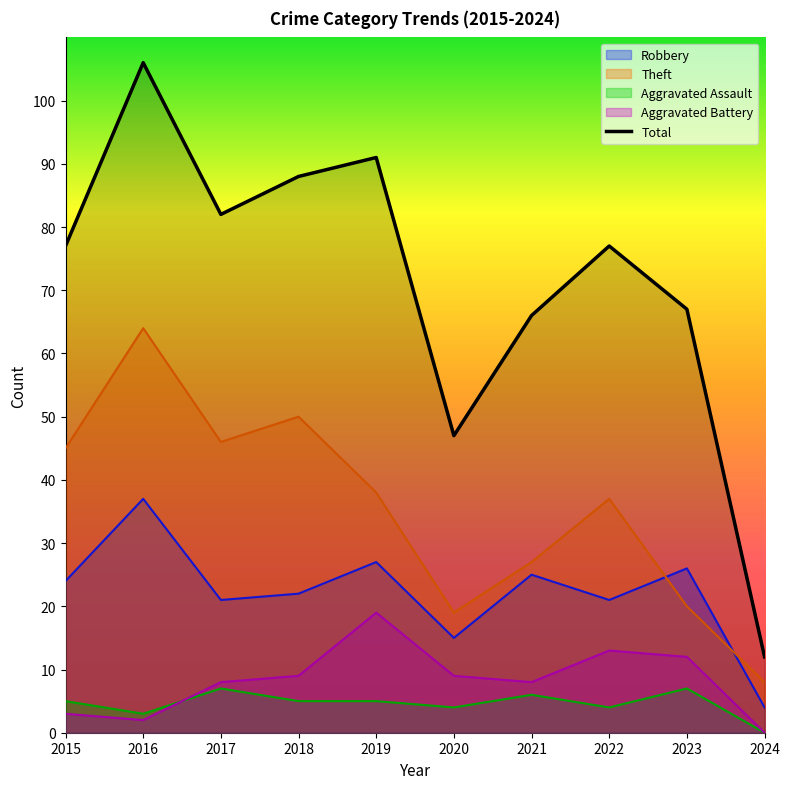

Is the value of Total at 2018 greater than the value of Aggravated Assault at 2020?

Yes